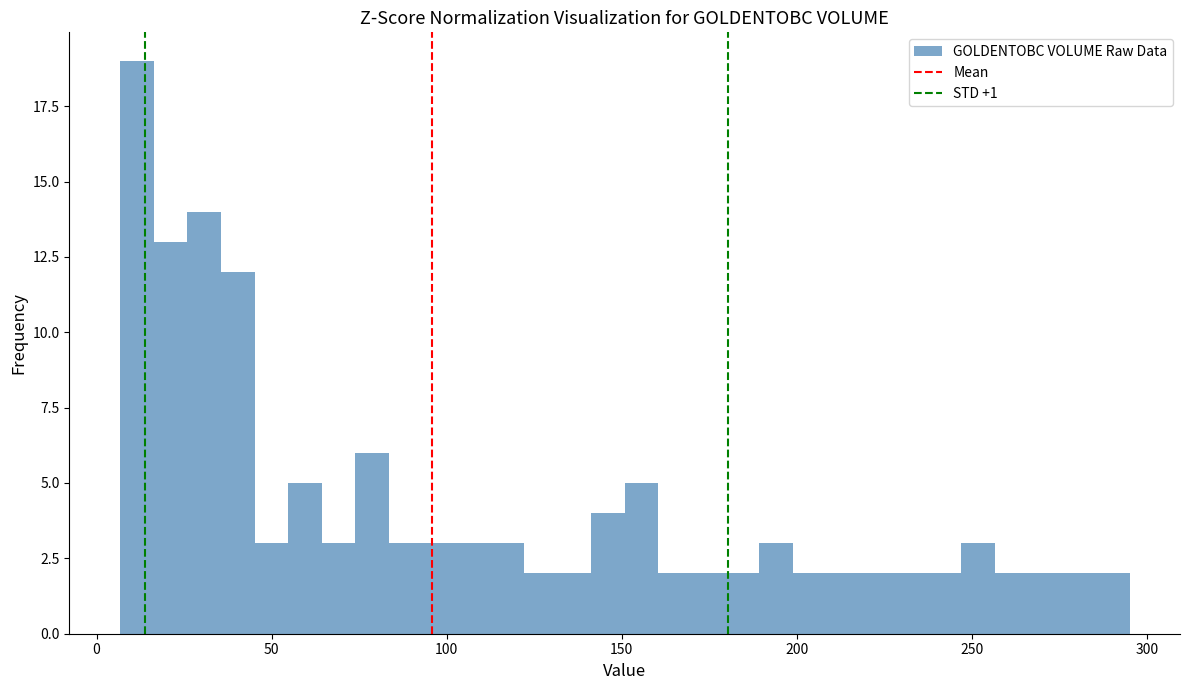

Read against the x-axis, roughly where is the centre of the tallest bar?

10